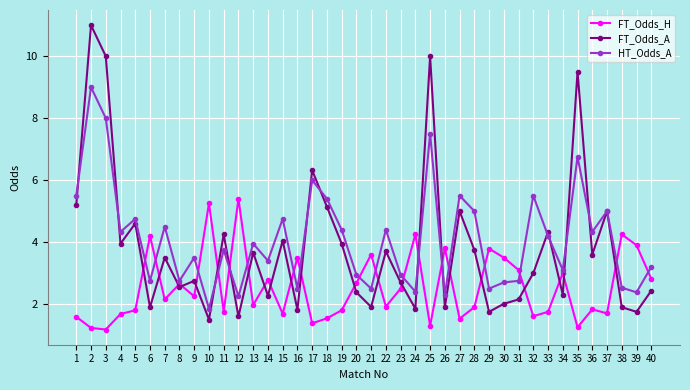

List the series in order of their overall mean, lowest first.

FT_Odds_H, FT_Odds_A, HT_Odds_A